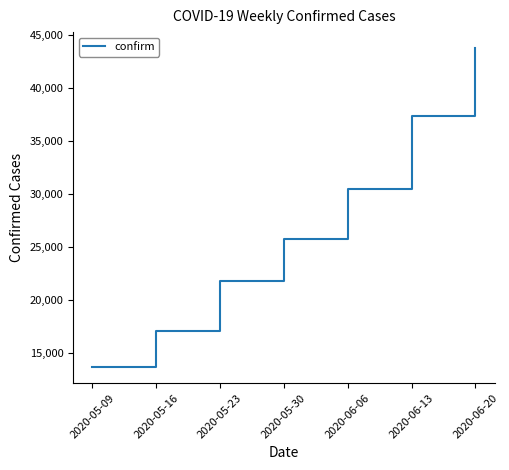

Read the value at 2020-06-20.

43803